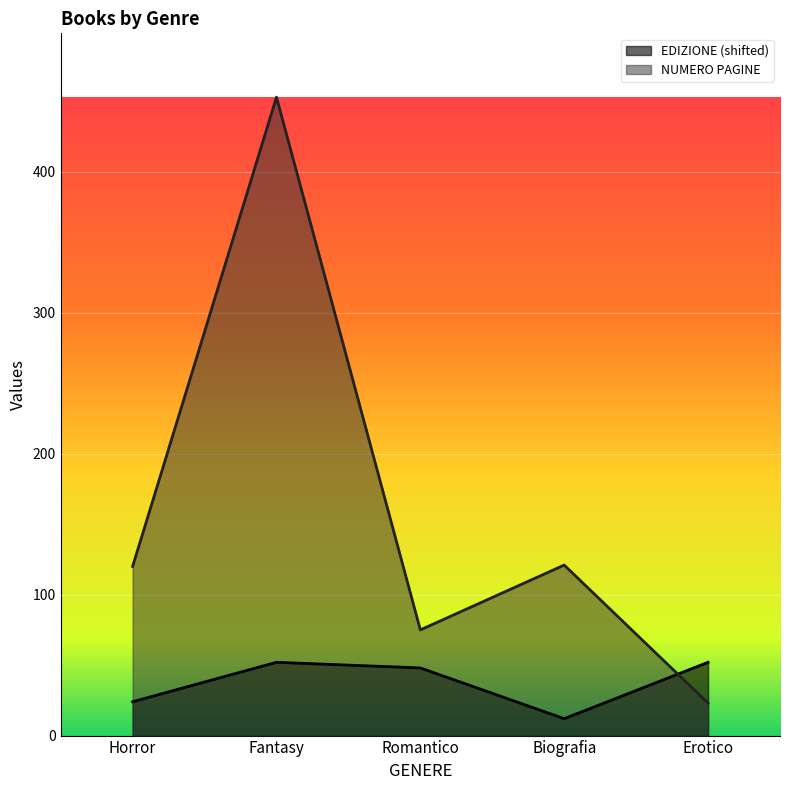

Does the chart display data point markers on the line(s)?

No